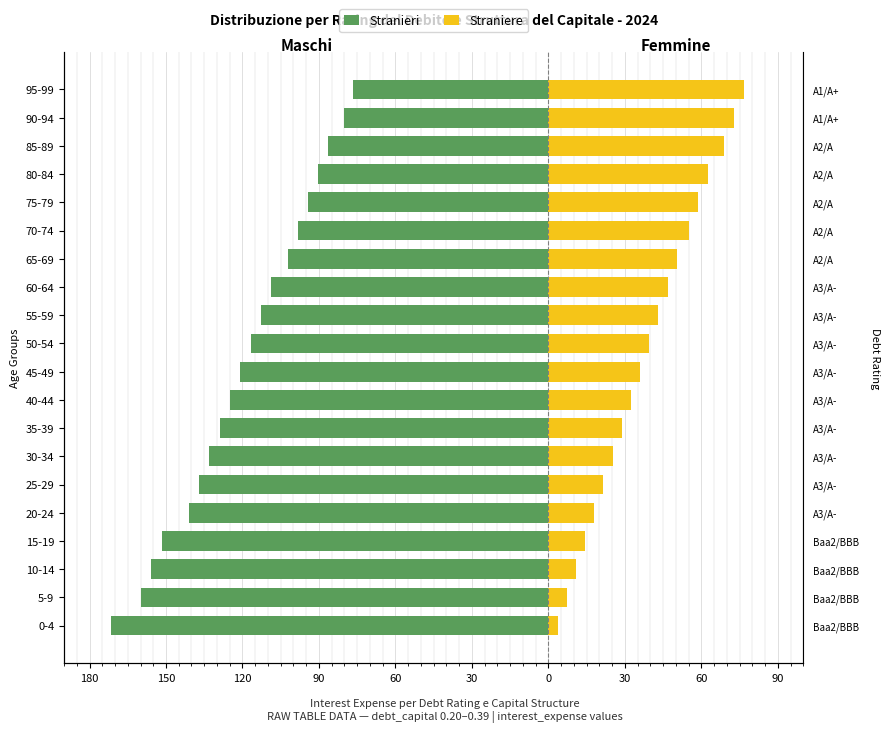

What is the approximate value of Straniere at 10-14?

10.8